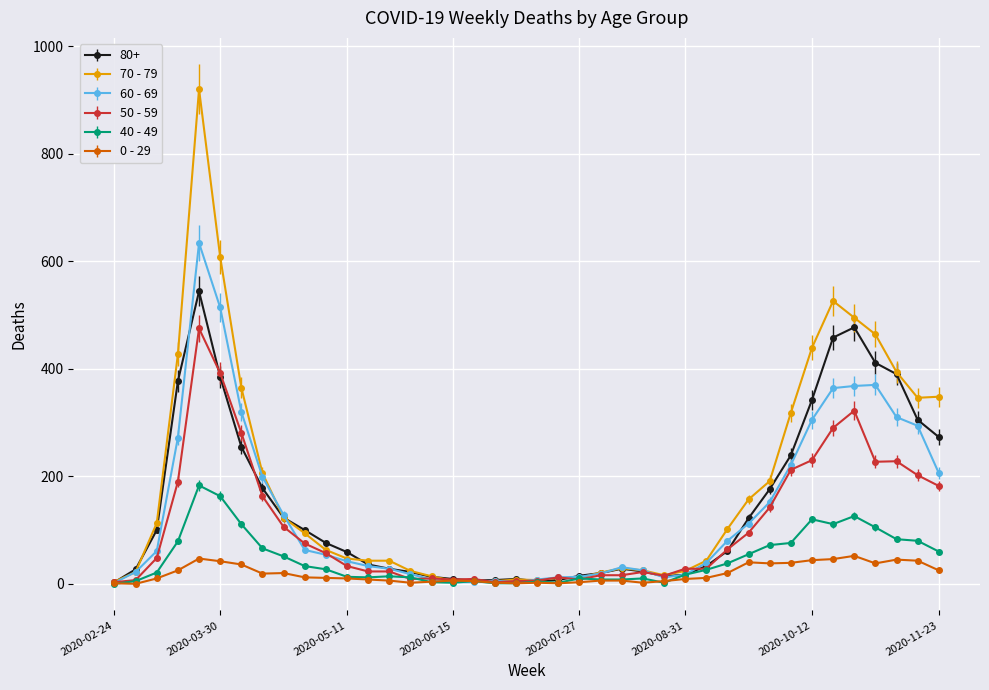

Rank the series by their maximum value, from lowest to highest.

0 - 29, 40 - 49, 50 - 59, 80+, 60 - 69, 70 - 79